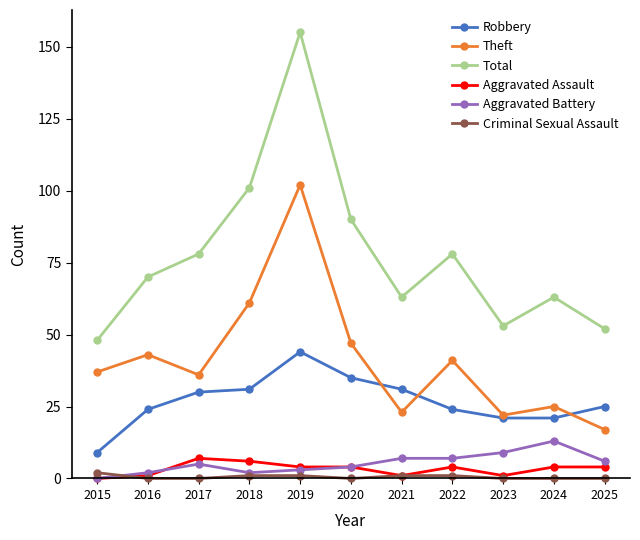

Is it true that Theft equals 47 at 2020?

True